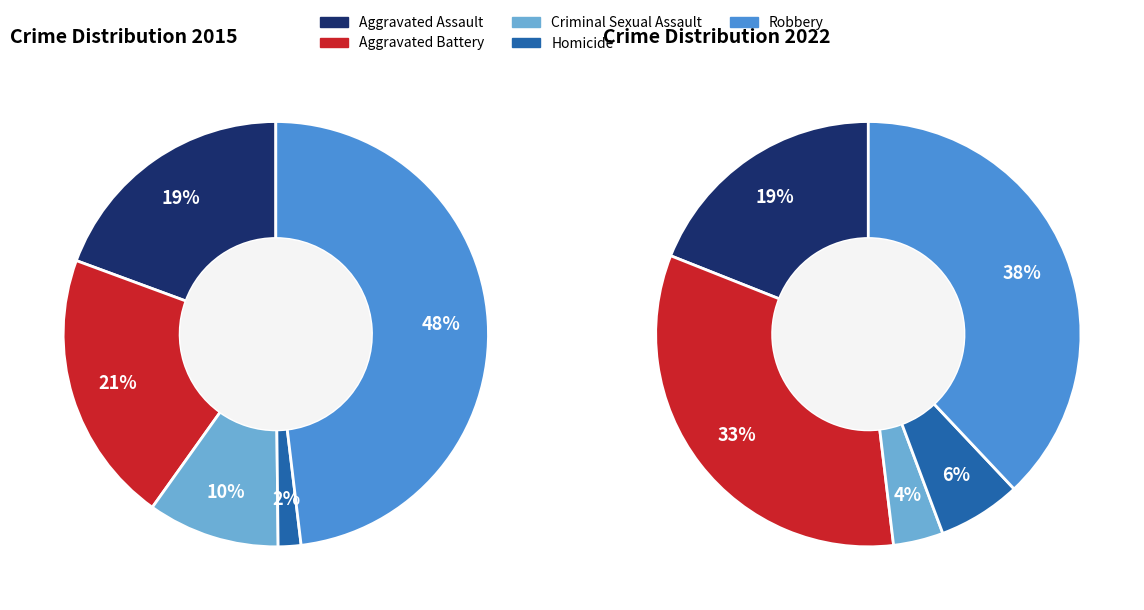

Does any single category account for the majority?

No